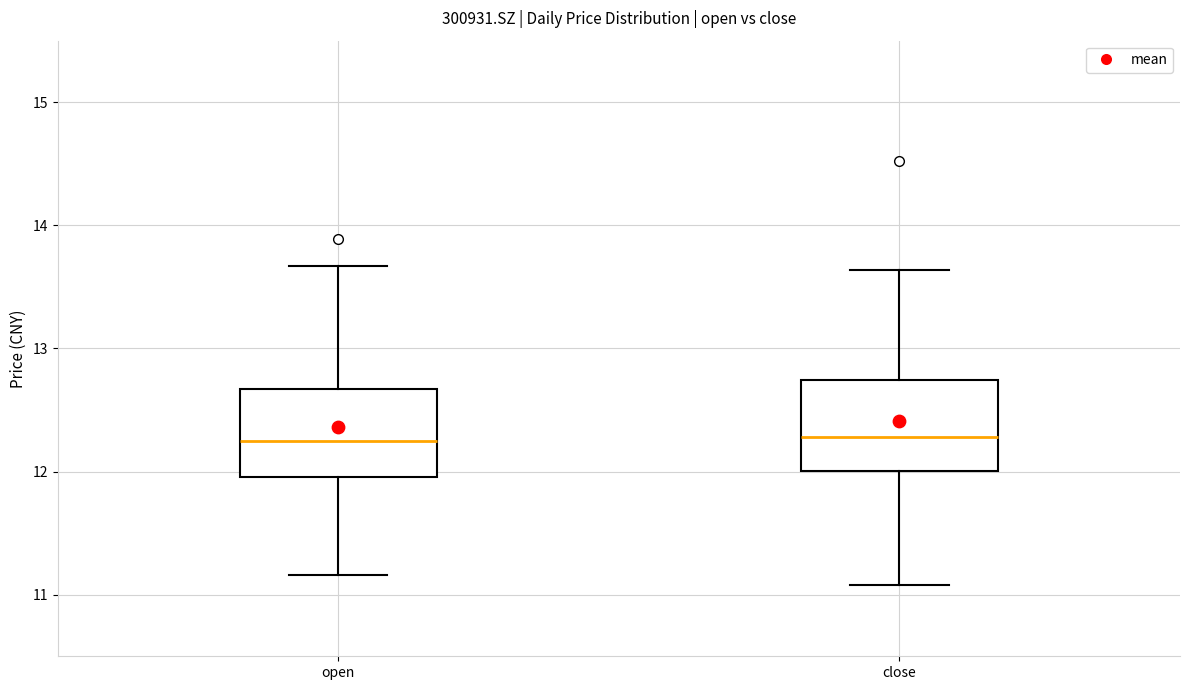

Where does the lower whisker of the box for close end on the y-axis? The values are not printed on the chart, so give them approximately, as read against the axis.

11.1